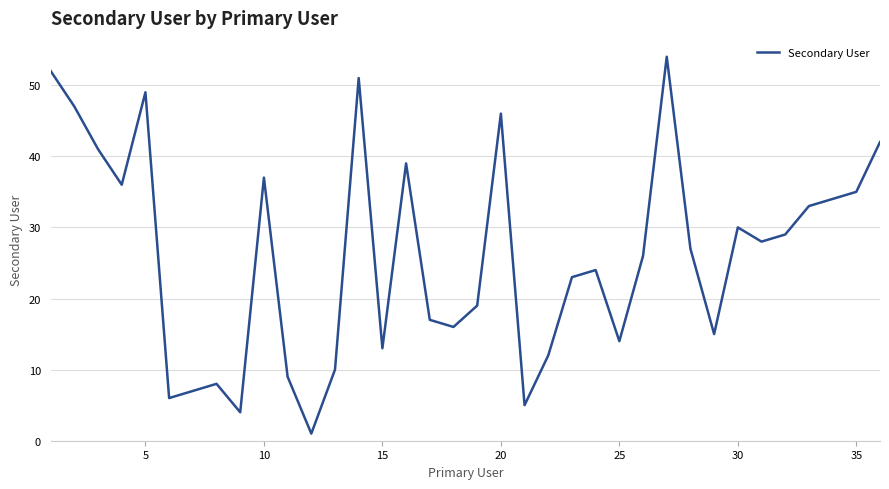

What is the difference between the maximum and minimum values?

53